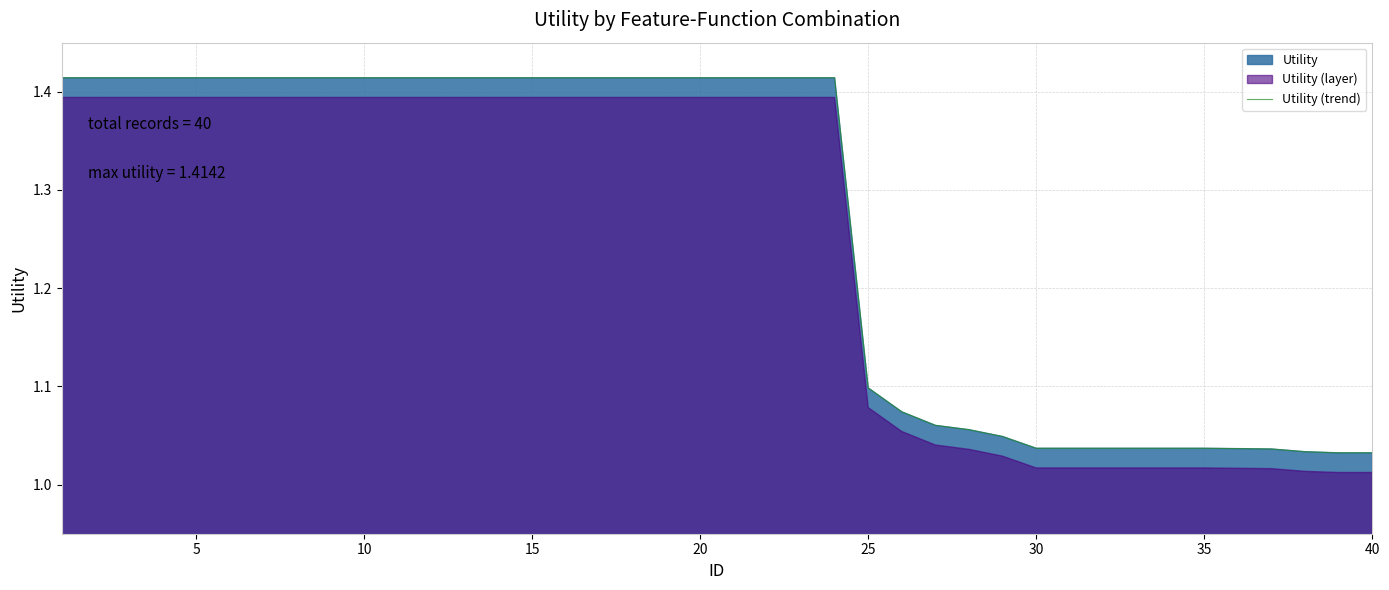

What is the maximum value shown in the chart?

1.4